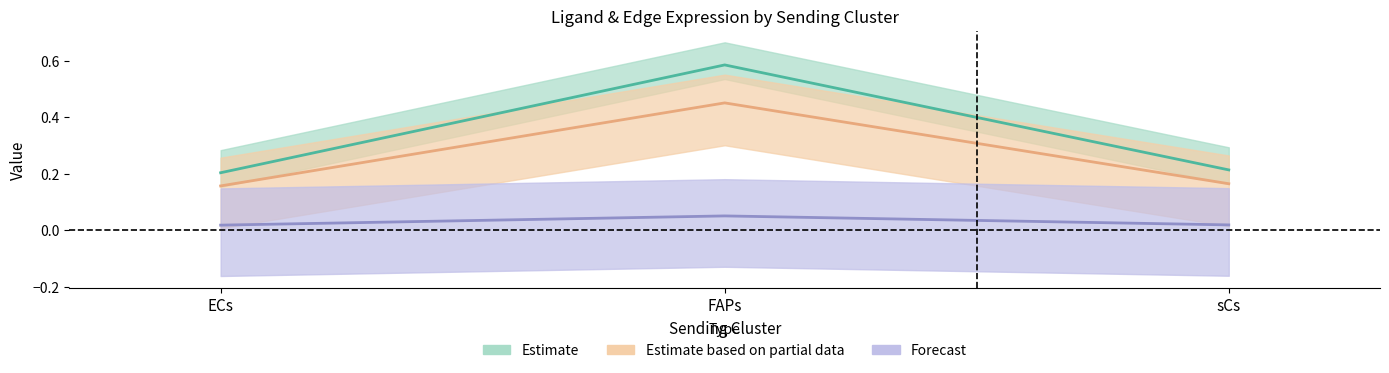

Reading left to right, list all the values displayed in this chart.

Ligand average expression value: ECs=0.2	FAPs=0.6	sCs=0.2
Ligand total expression value: ECs=0.2	FAPs=0.5	sCs=0.2
Ligand derived specificity of average expression value: ECs=0.0	FAPs=0.1	sCs=0.0